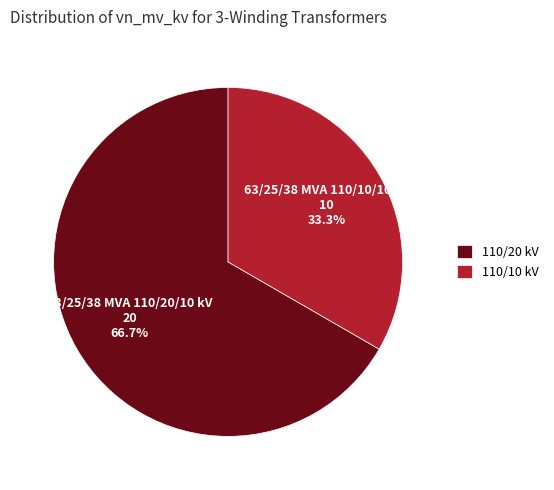

Count the number of slices in the pie.

2